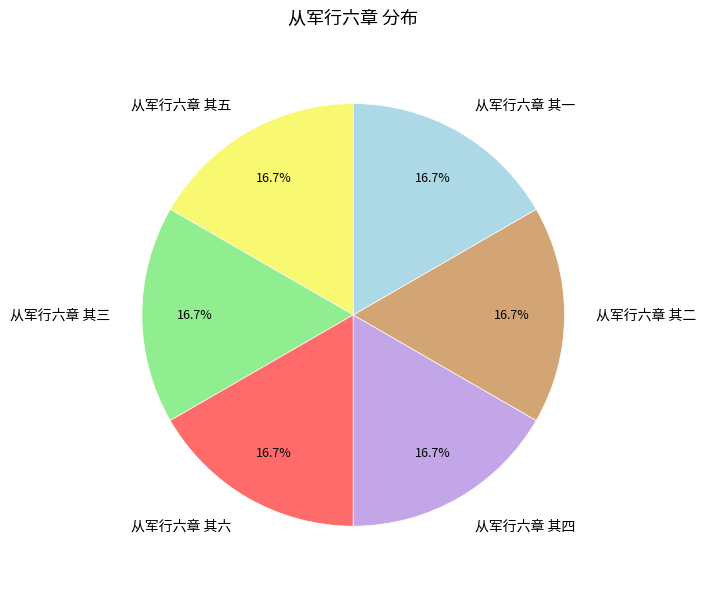

What percentage do 从军行六章 其三 and 从军行六章 其二 together represent?

33.3%